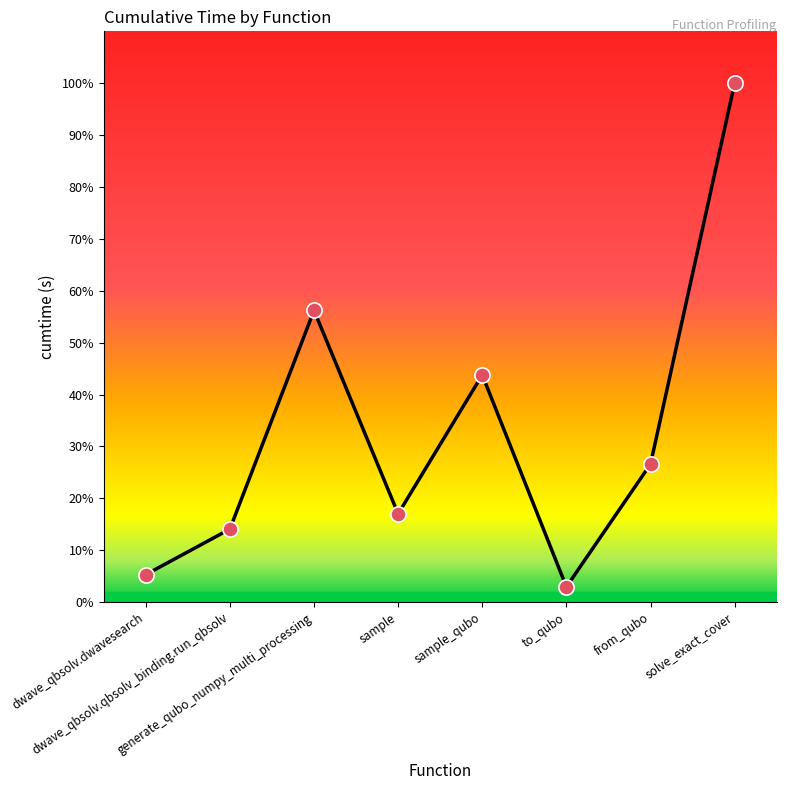

Approximately how many times larger is the value at dwave_qbsolv.qbsolv_binding.run_qbsolv compared to generate_qubo_numpy_multi_processing?

0.3